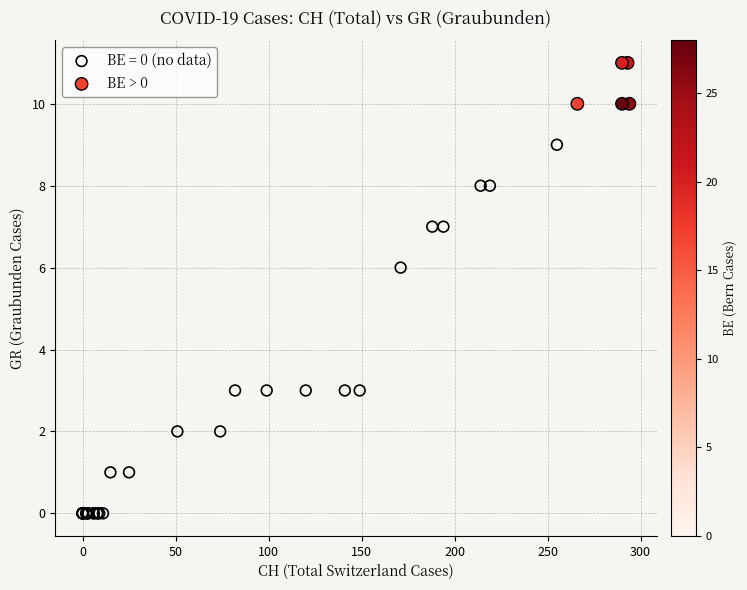

Which series has the largest Y range (max minus min)?

BE = 0 (no data)